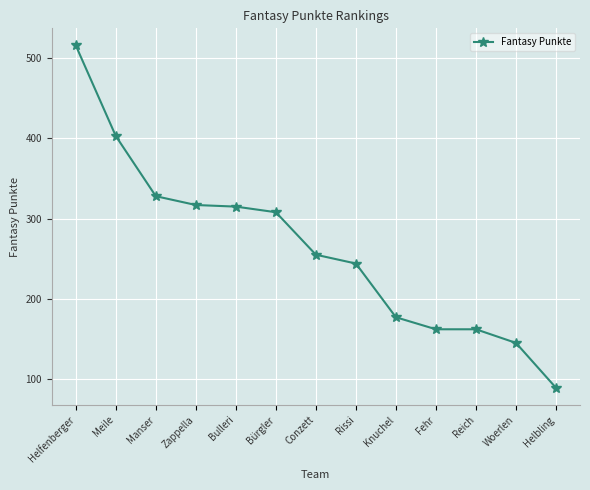

What is the difference between the second highest and minimum values?

314